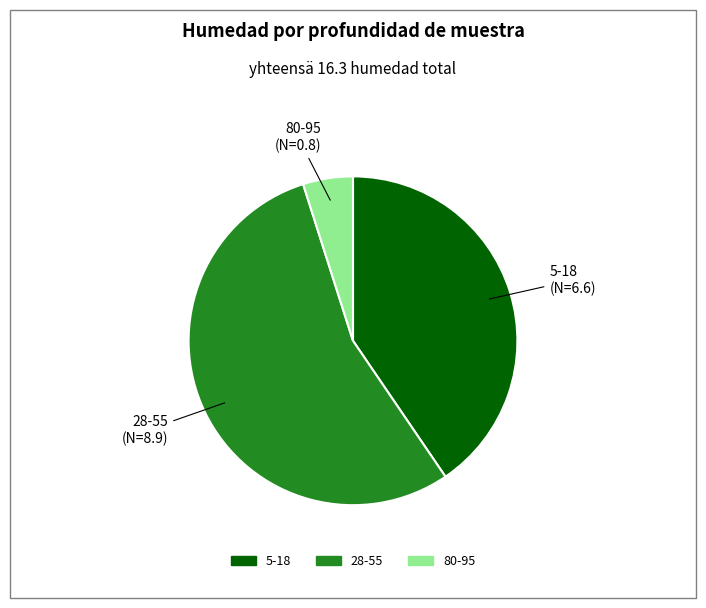

Do 28-55 and 80-95 together represent more than half of the pie?

Yes